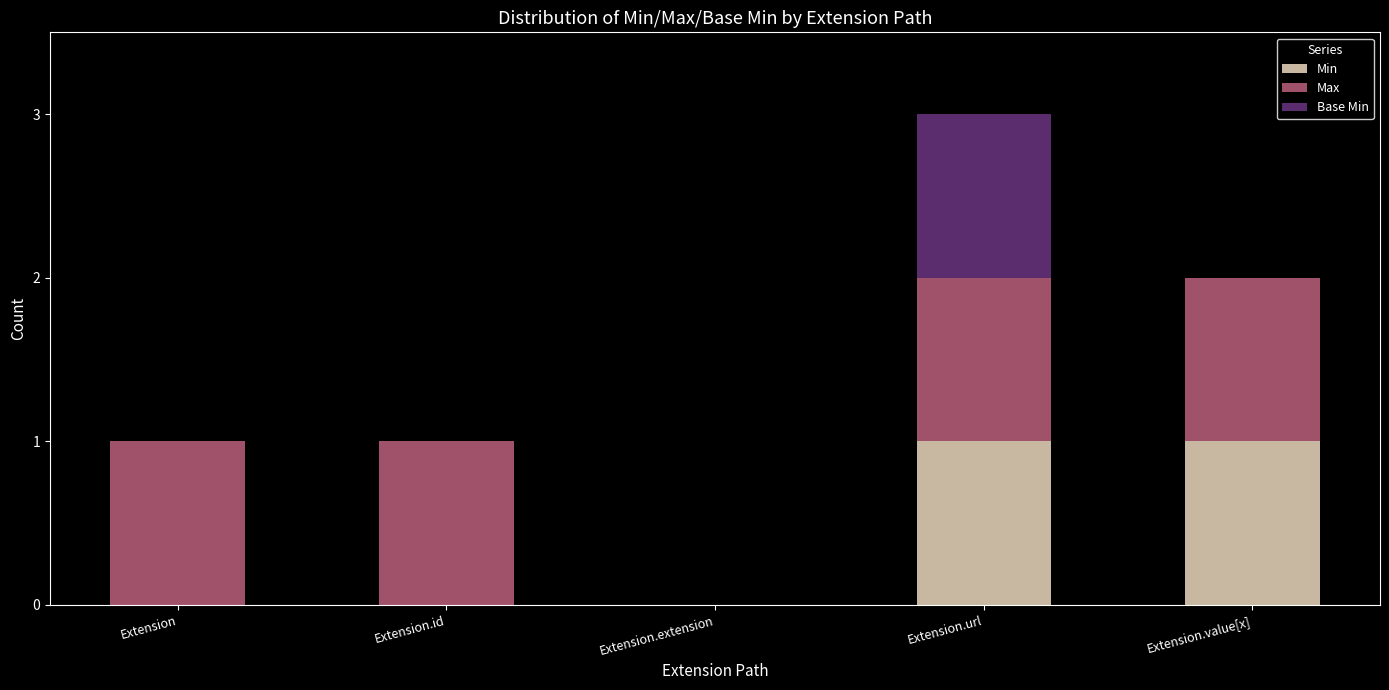

Is it true that Min equals 0 at Extension.id?

True